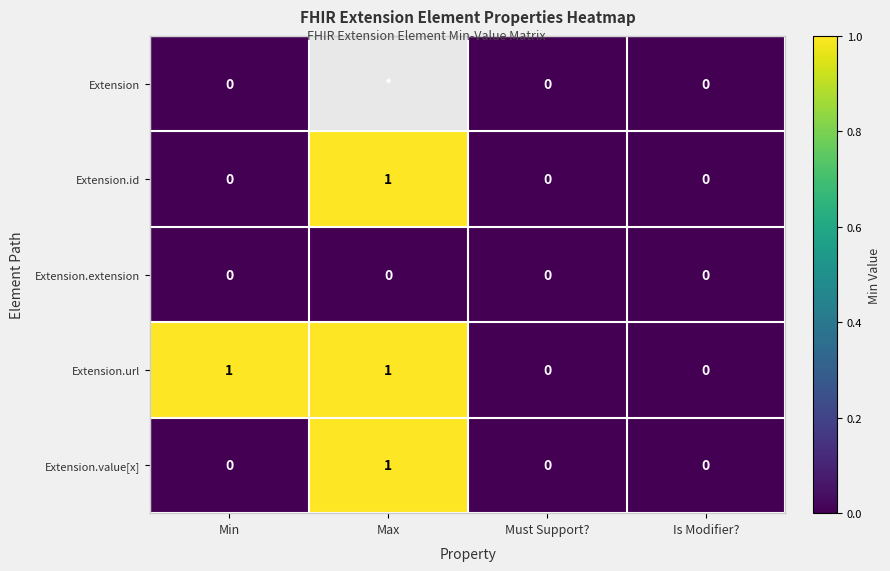

At Min, list the series in order from smallest to largest.

Extension, Extension.id, Extension.extension, Extension.value[x], Extension.url